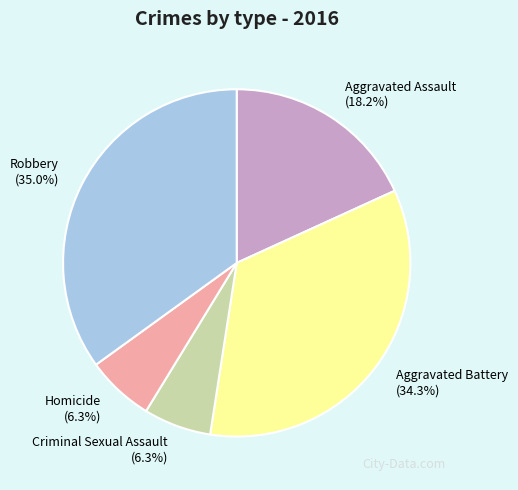

To the nearest percent, what portion does Aggravated Battery represent?

34%